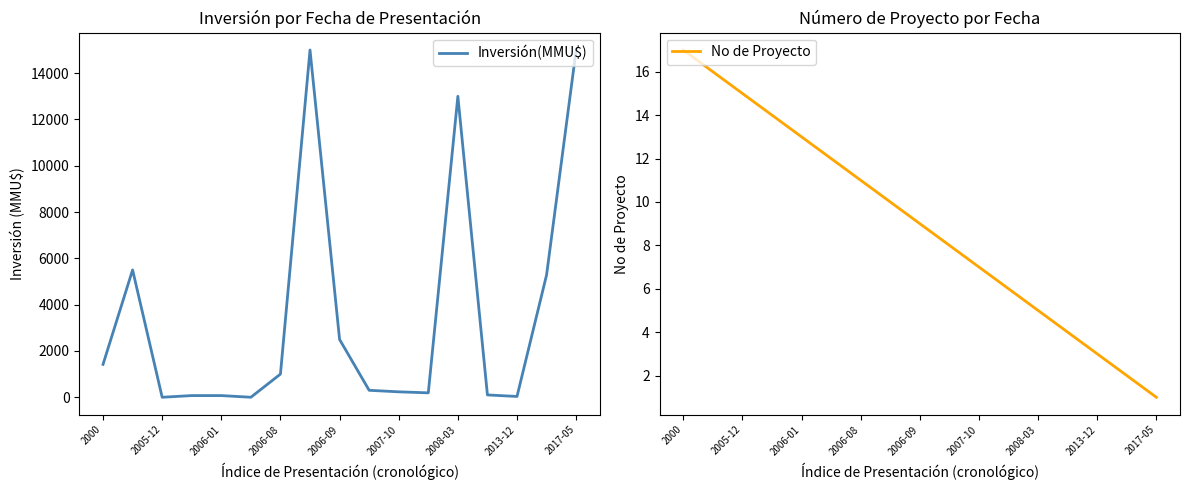

How many times do Inversión(MMU$) and No de Proyecto cross each other?

4